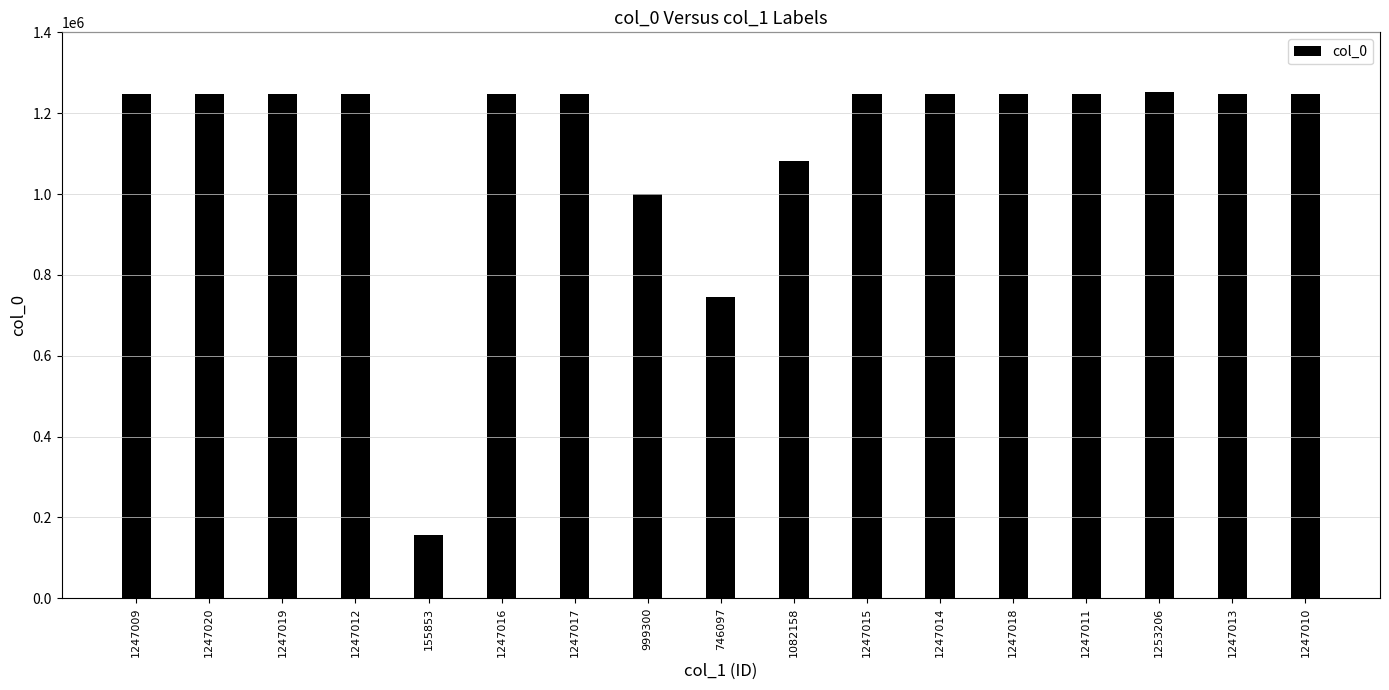

What is the difference between the maximum and minimum values?

1097353